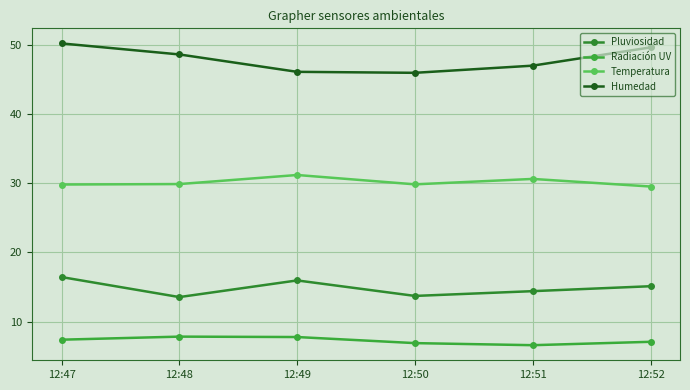

Reading left to right, extract all data points from this chart.

Pluviosidad: 16.4	13.5	16.0	13.7	14.4	15.1
Radiación UV: 7.4	7.8	7.8	6.9	6.6	7.1
Temperatura: 29.8	29.9	31.2	29.9	30.6	29.5
Humedad: 50.2	48.6	46.1	46.0	47.0	49.7